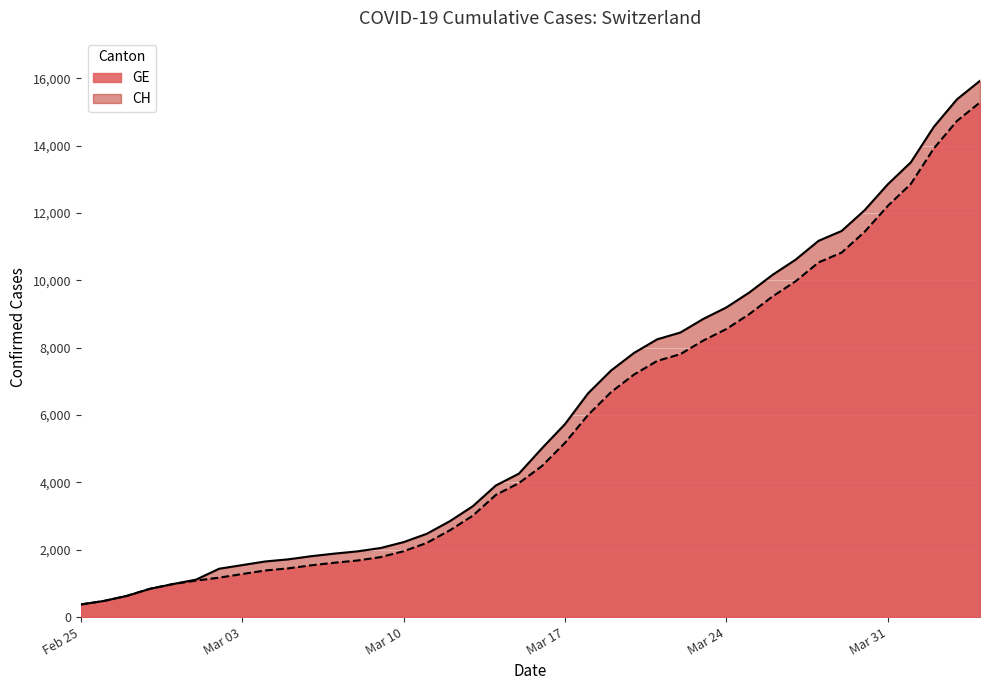

What is the value of the CH point at the 23rd from the left?

6644